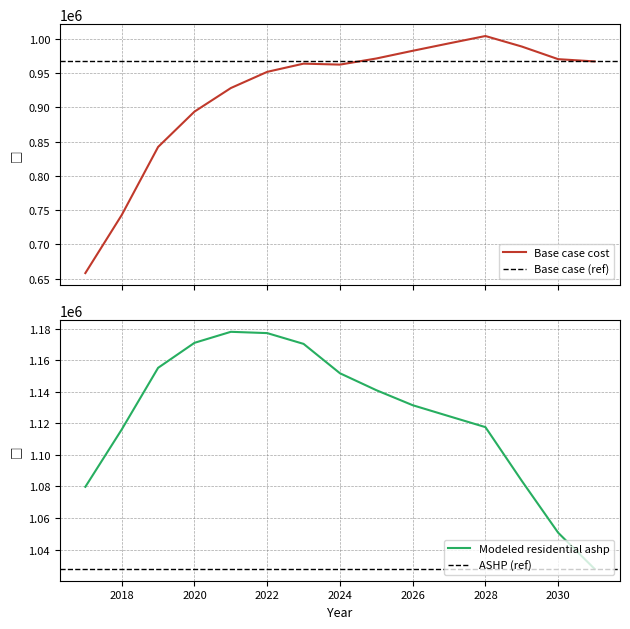

List the series in order of their overall mean, highest first.

Modeled residential ashp, Base case cost